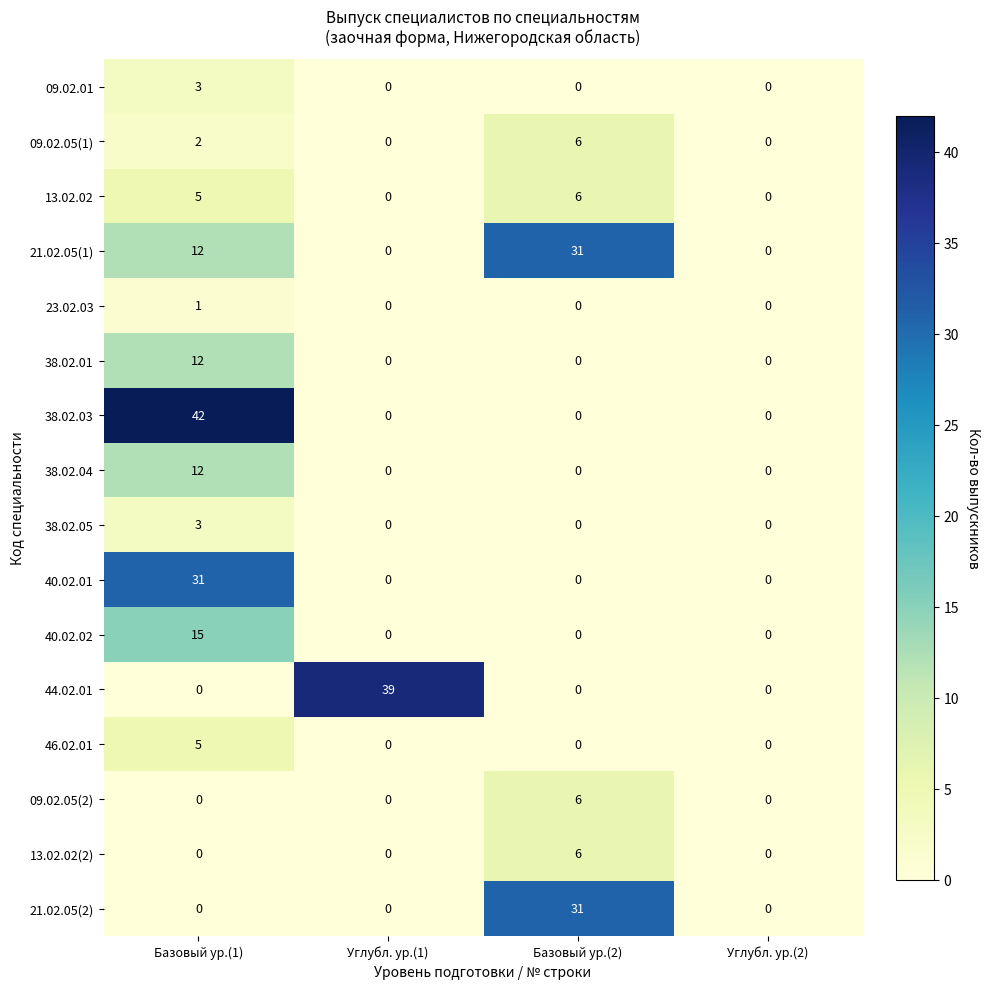

What is the greatest value displayed?

42